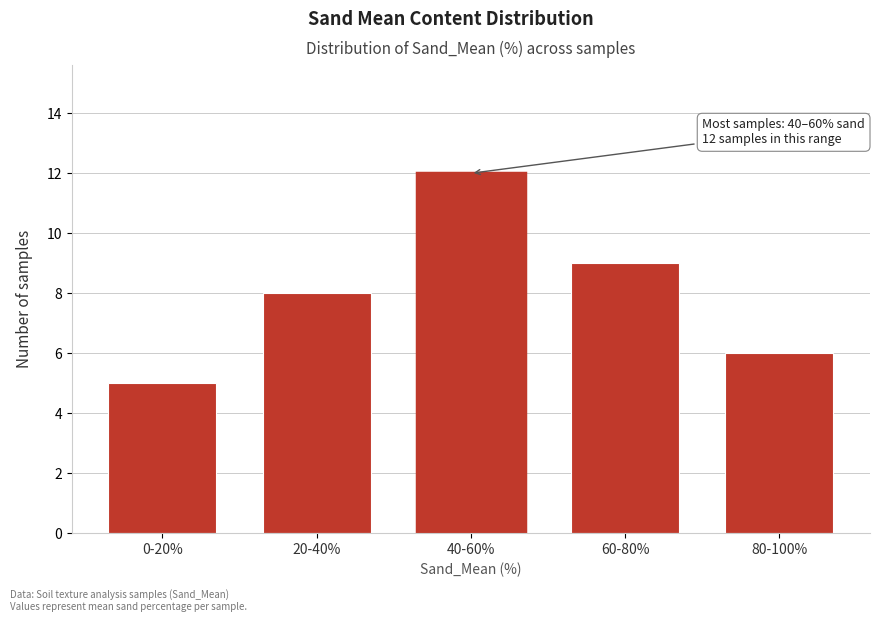

Reading left to right, what are all the values shown in this chart?

5	8	12	9	6